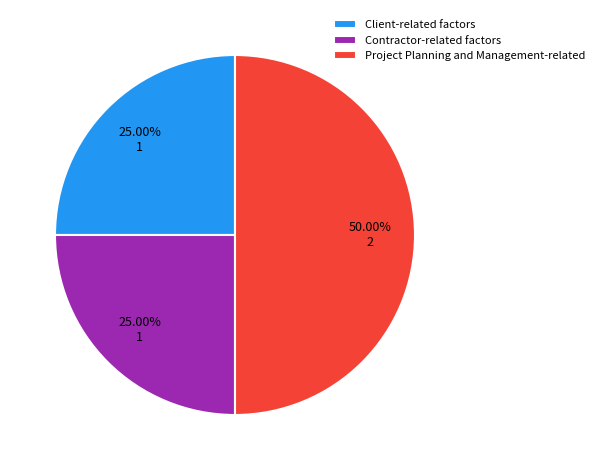

The Client-related factors slice represents 25% of the pie. True or false?

True